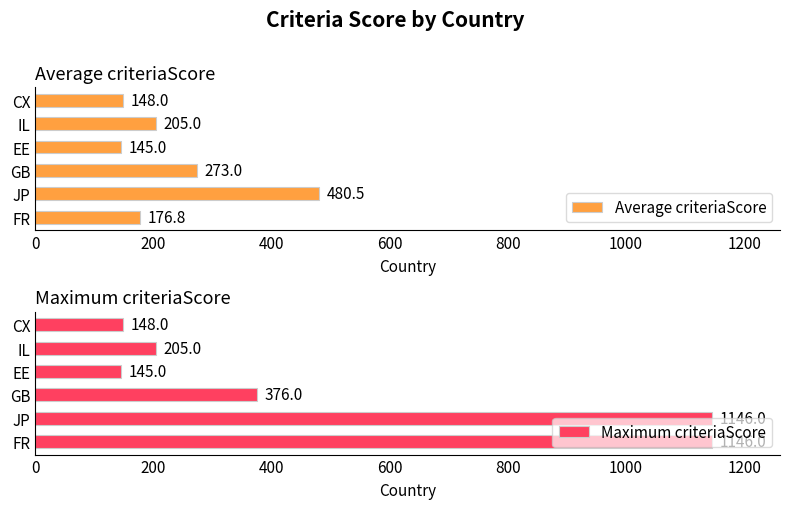

What is the sum of the Maximum criteriaScore values at EE and GB?

521